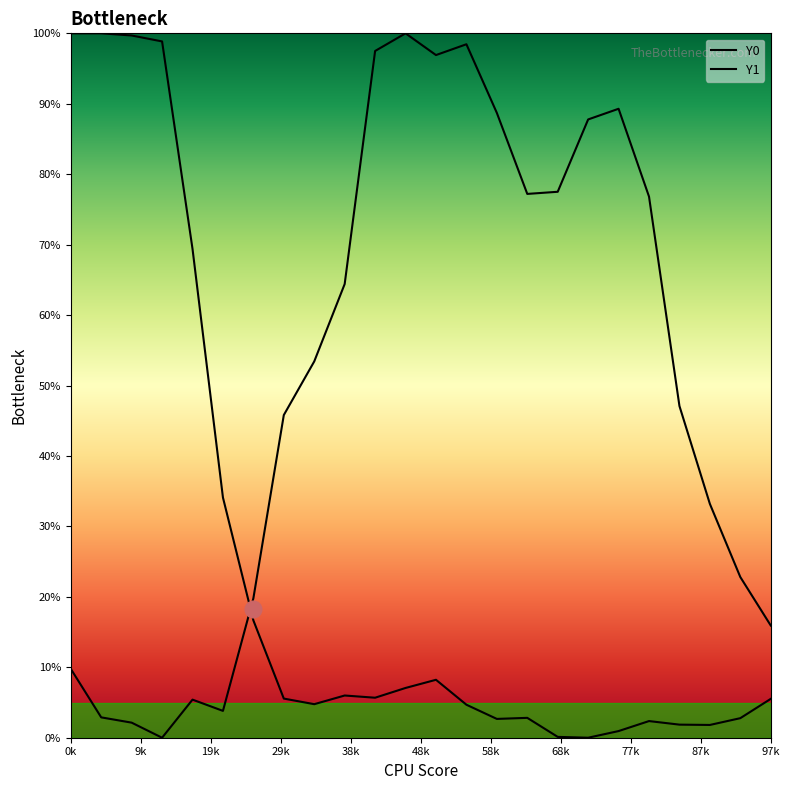

What is the difference between the maximum and second lowest values in the Y0 series?

97.9